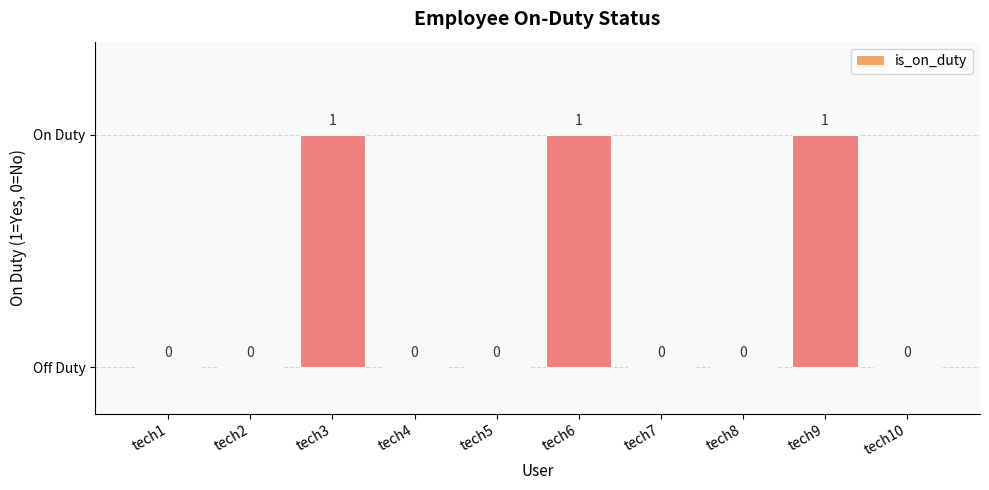

Is it true that the value at tech7 is -1?

False